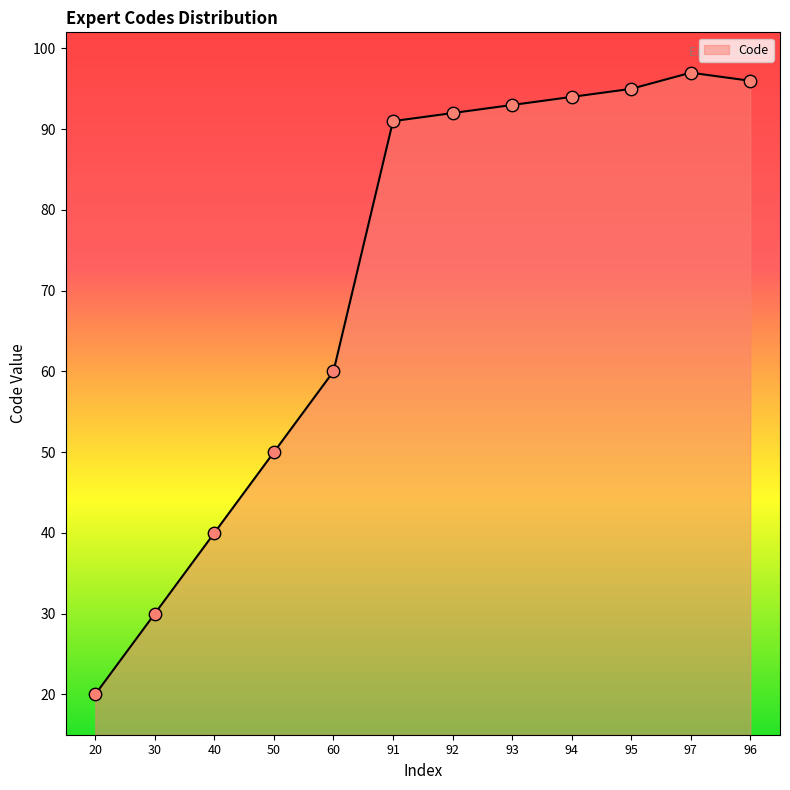

What is the change in value from 20 to 96?

+76